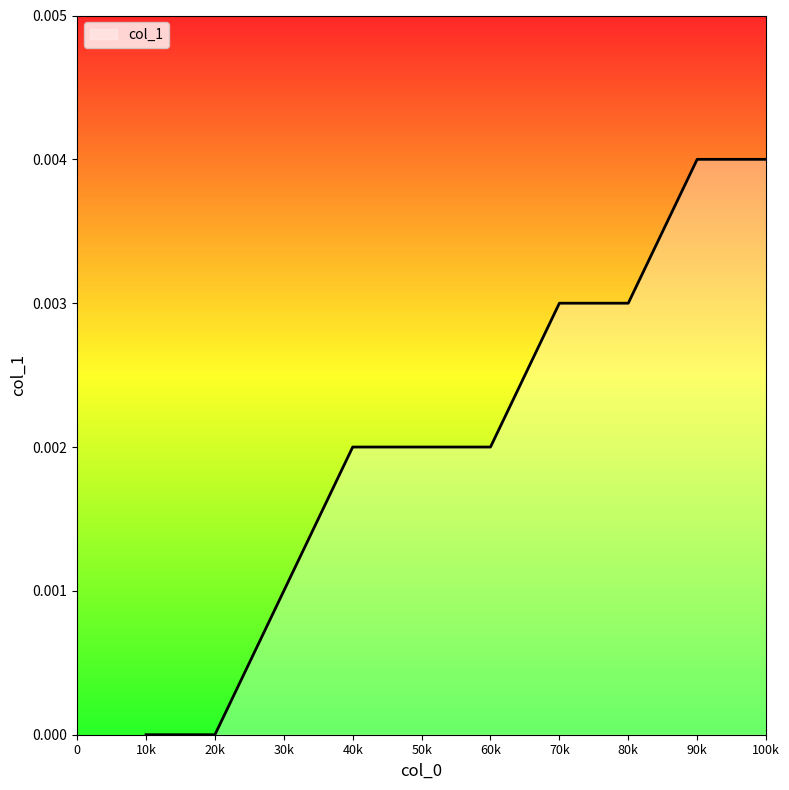

How many lines are shown in the chart?

1